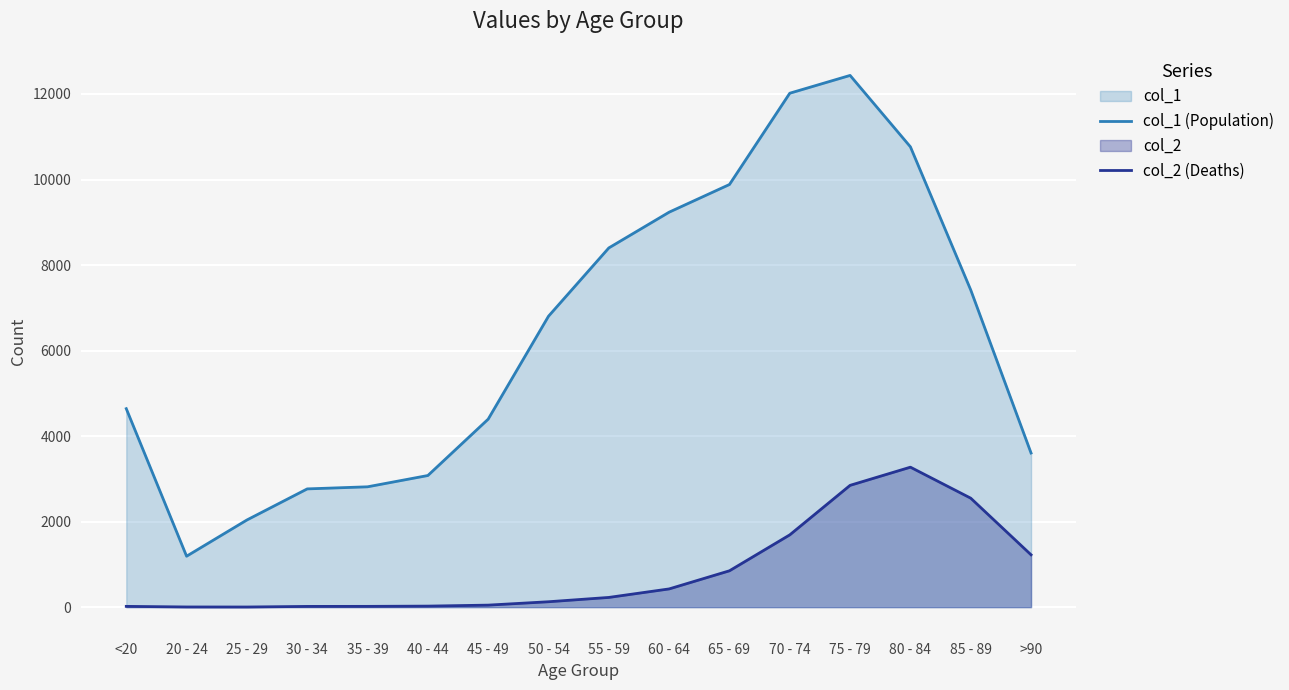

How many data points in col_1 (Population) are above 6803?

7